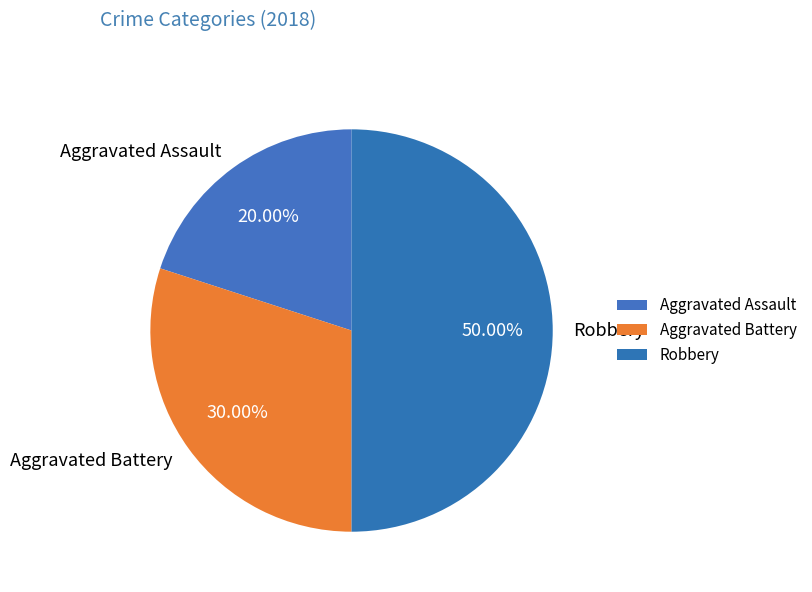

What is the largest slice in the pie chart?

Robbery